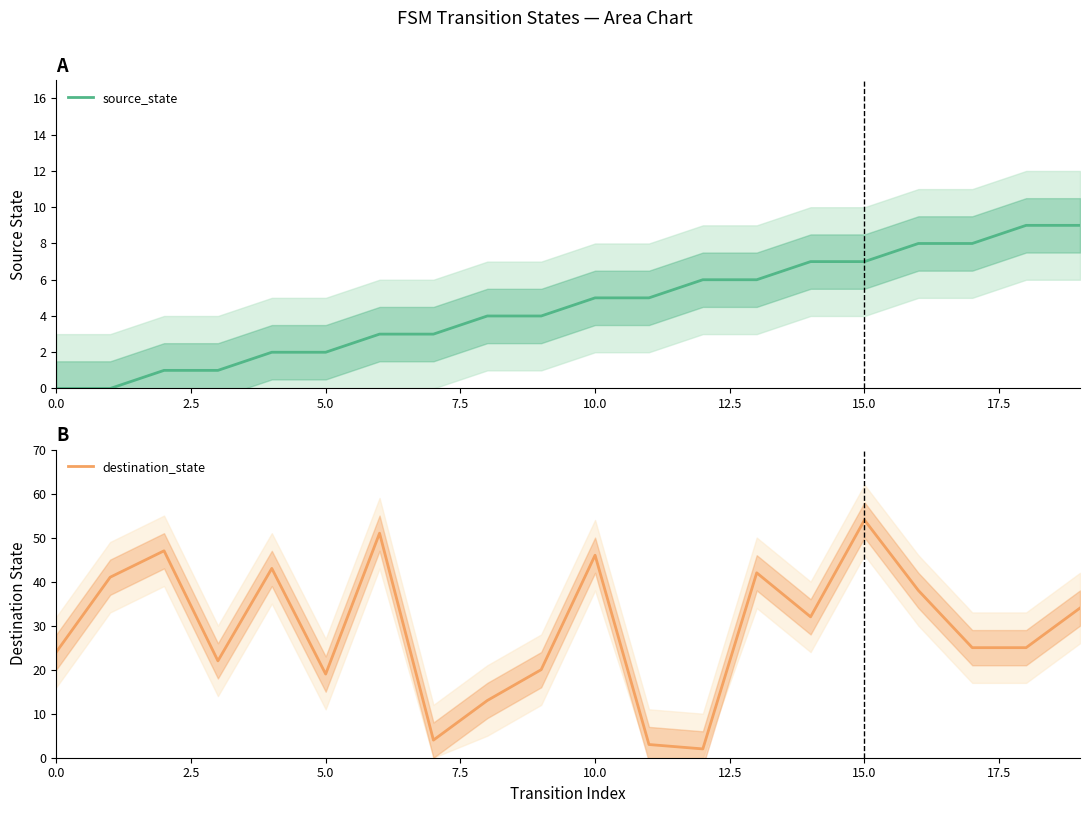

What position from the right is 9?

11